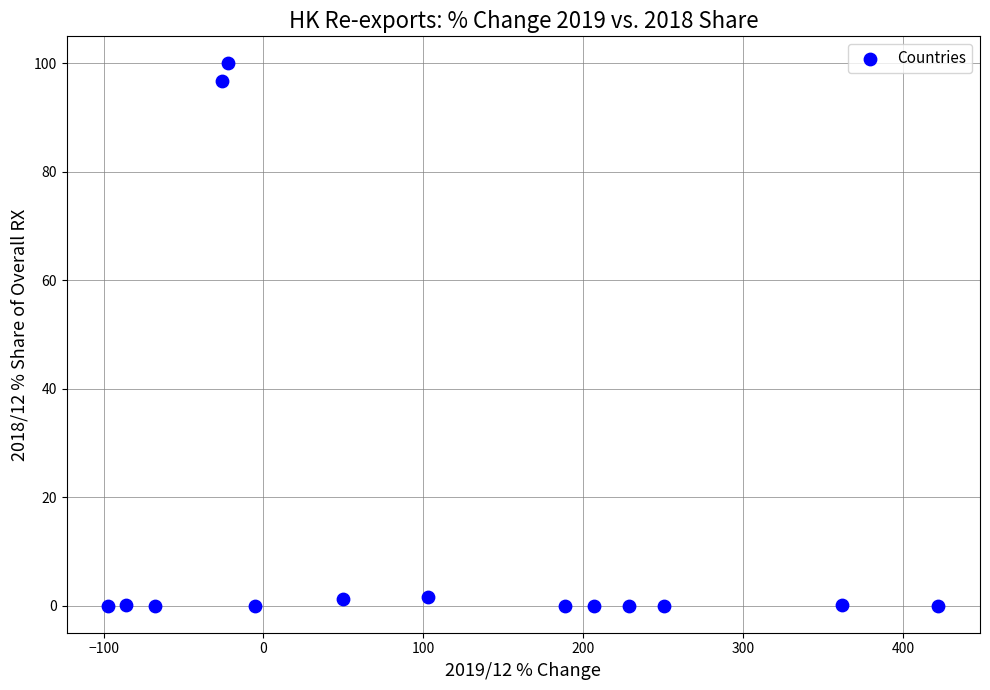

What Y value in the scatter plot is closest to 50?

96.8